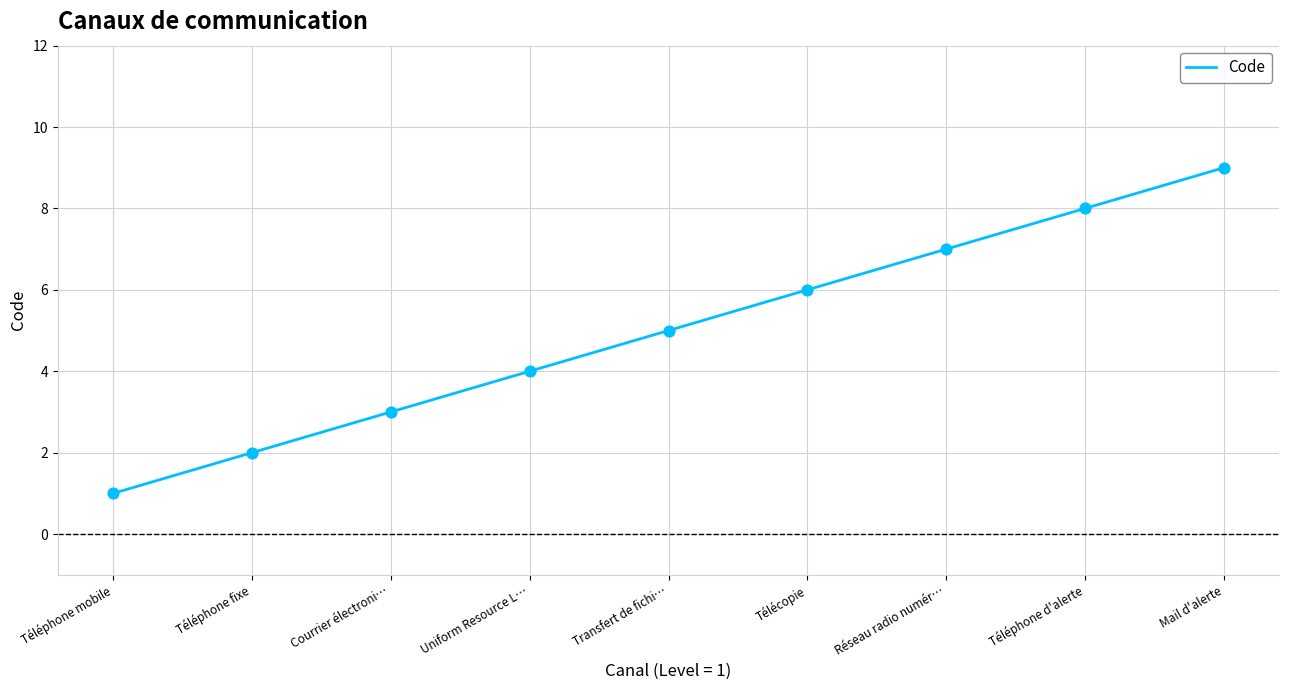

What is the change in value from Transfert de fichi… to Télécopie?

+1